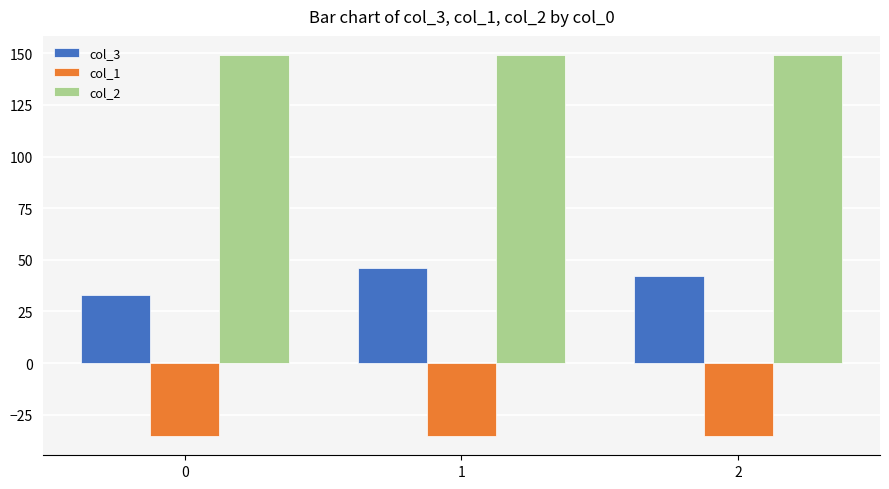

Is the value of col_2 at 0 greater than the value of col_3 at 1?

Yes